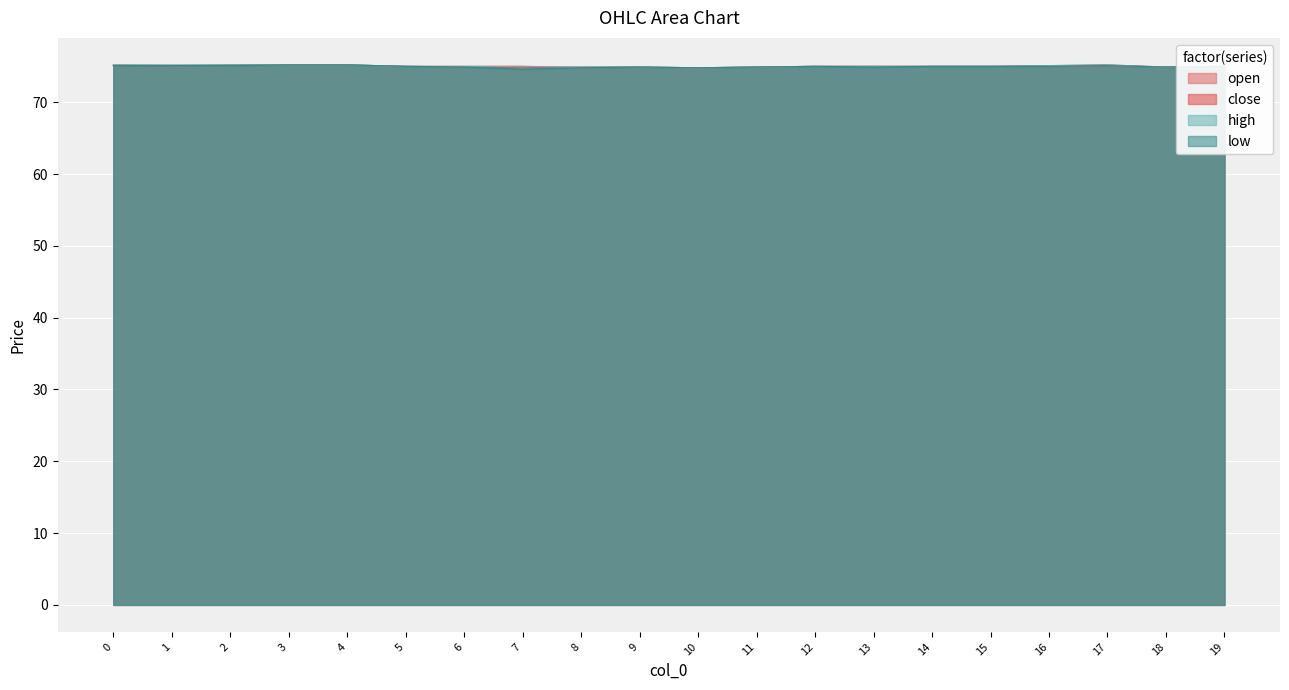

Which series has the widest spread of values?

low